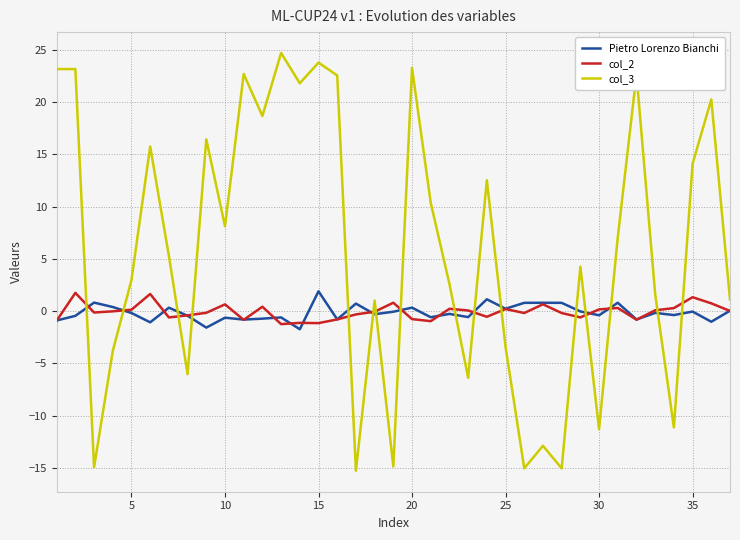

What is the maximum value shown in the chart?

24.7